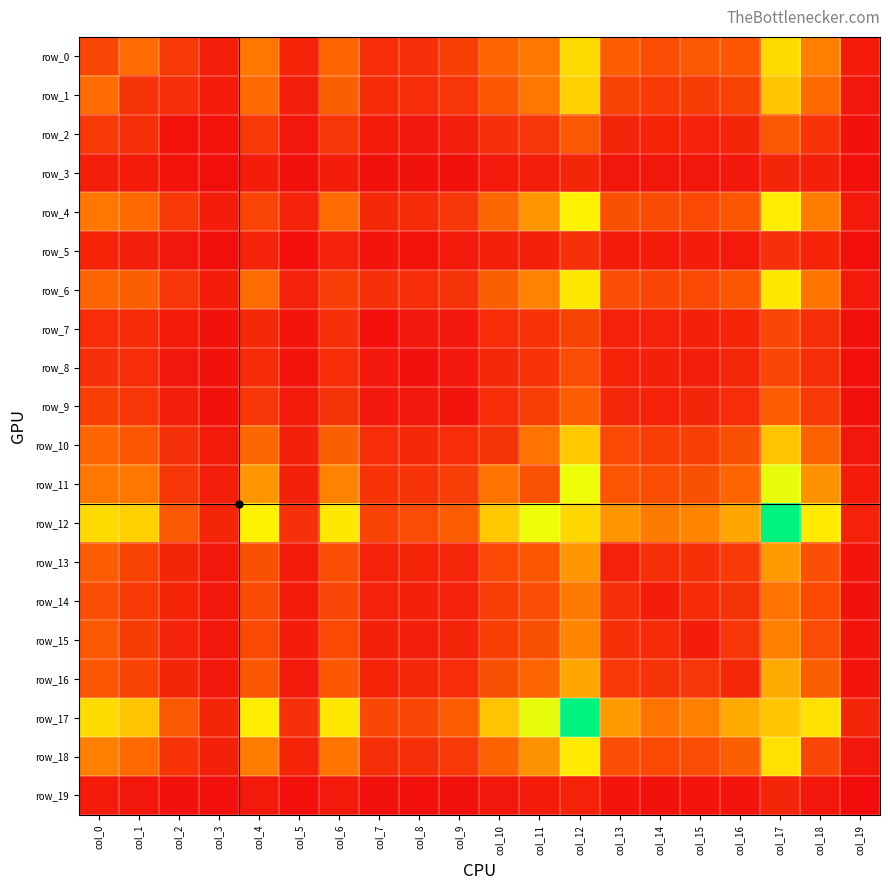

List the series in order of their peak value, highest first.

row_12, row_17, row_11, row_4, row_18, row_6, row_0, row_1, row_10, row_16, row_13, row_15, row_14, row_9, row_2, row_8, row_7, row_5, row_3, row_19